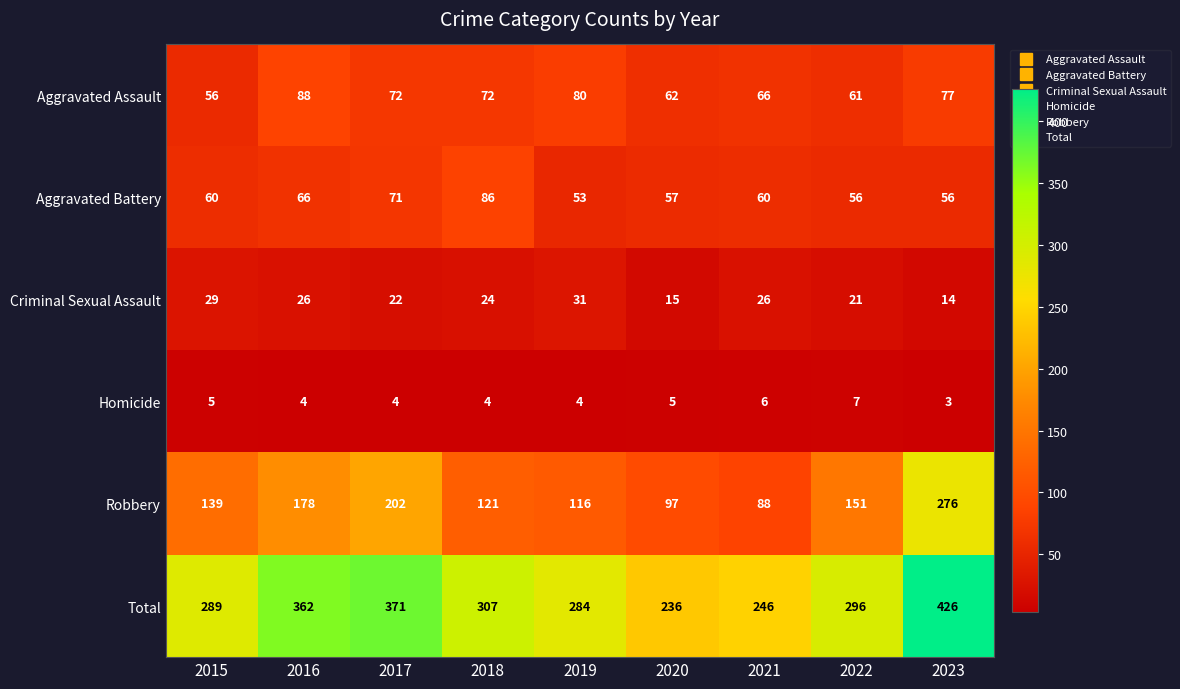

List the series in order of their peak value, lowest first.

Homicide, Criminal Sexual Assault, Aggravated Battery, Aggravated Assault, Robbery, Total